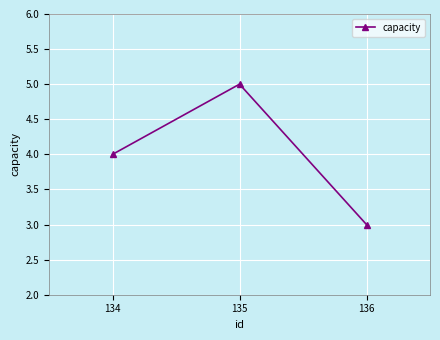

Is it true that the value at 134 is 4?

True